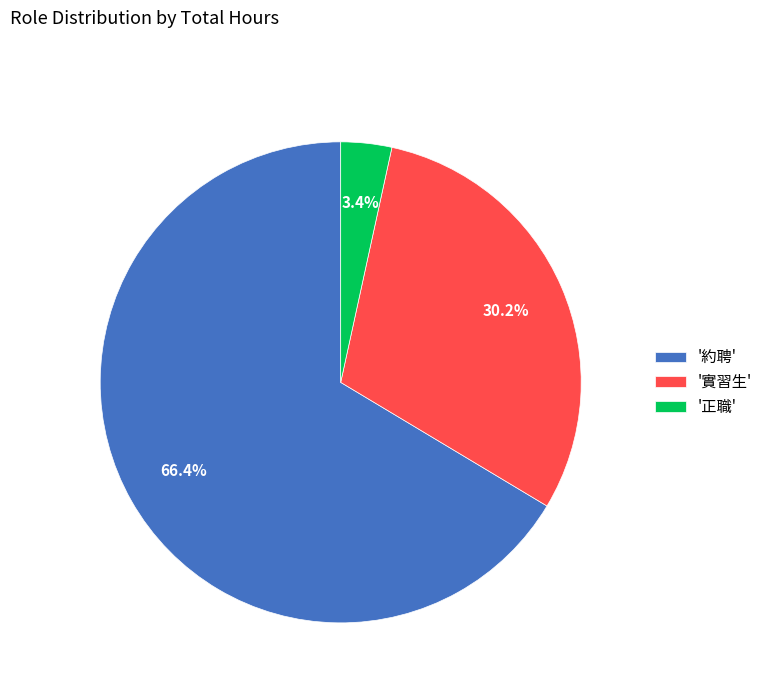

Rank the categories by value from highest to lowest.

'約聘', '實習生', '正職'